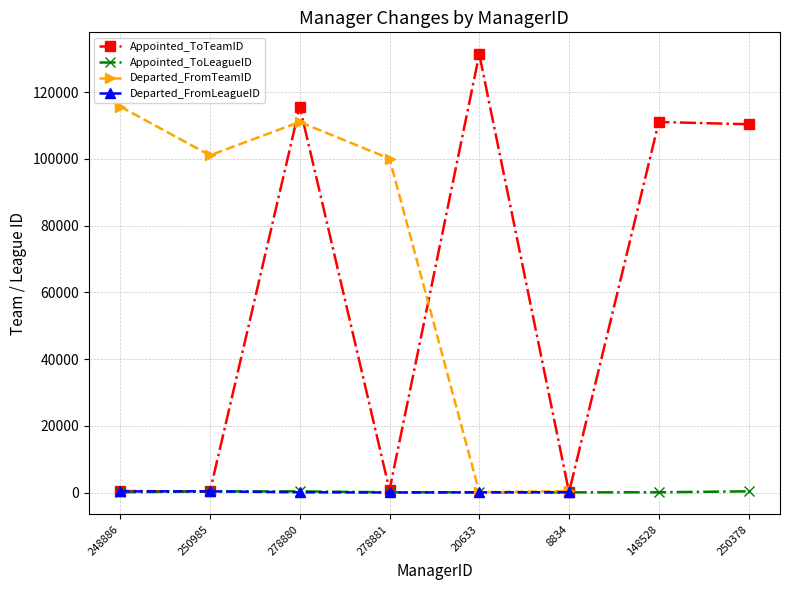

Does the chart display data point markers on the line(s)?

Yes